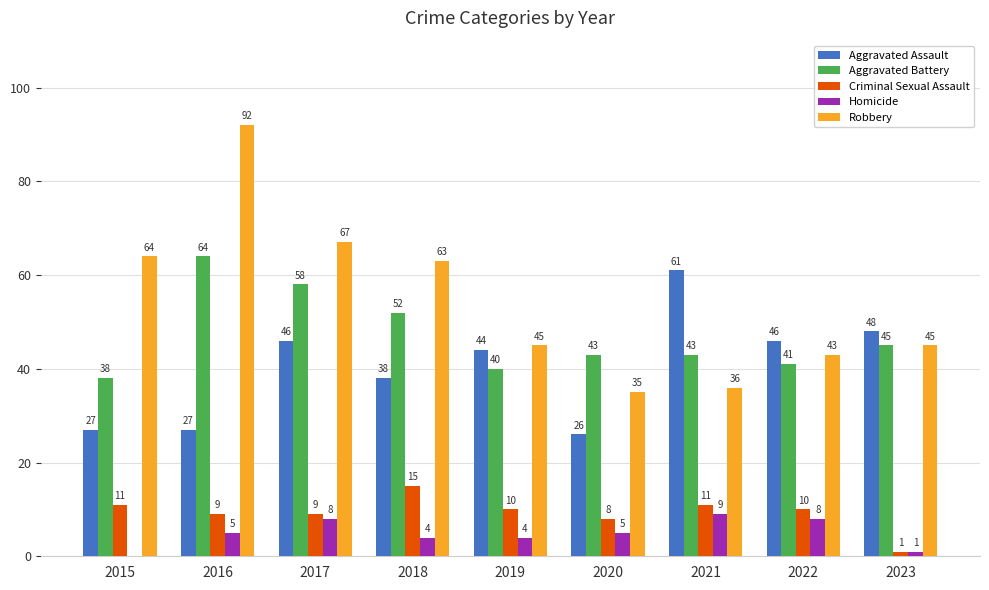

Read the Criminal Sexual Assault value at 2018, to the nearest 10.

20